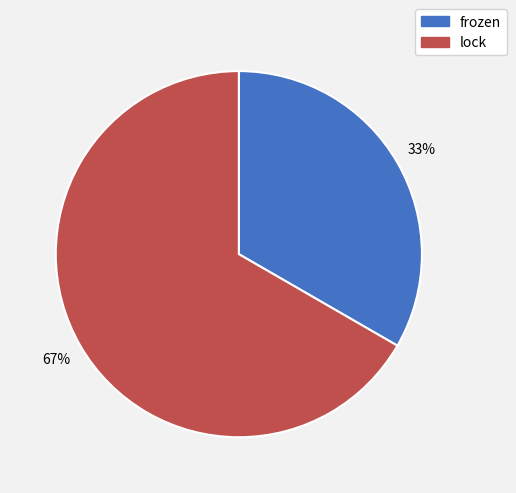

What is the ratio of the value at frozen to the value at lock?

0.5